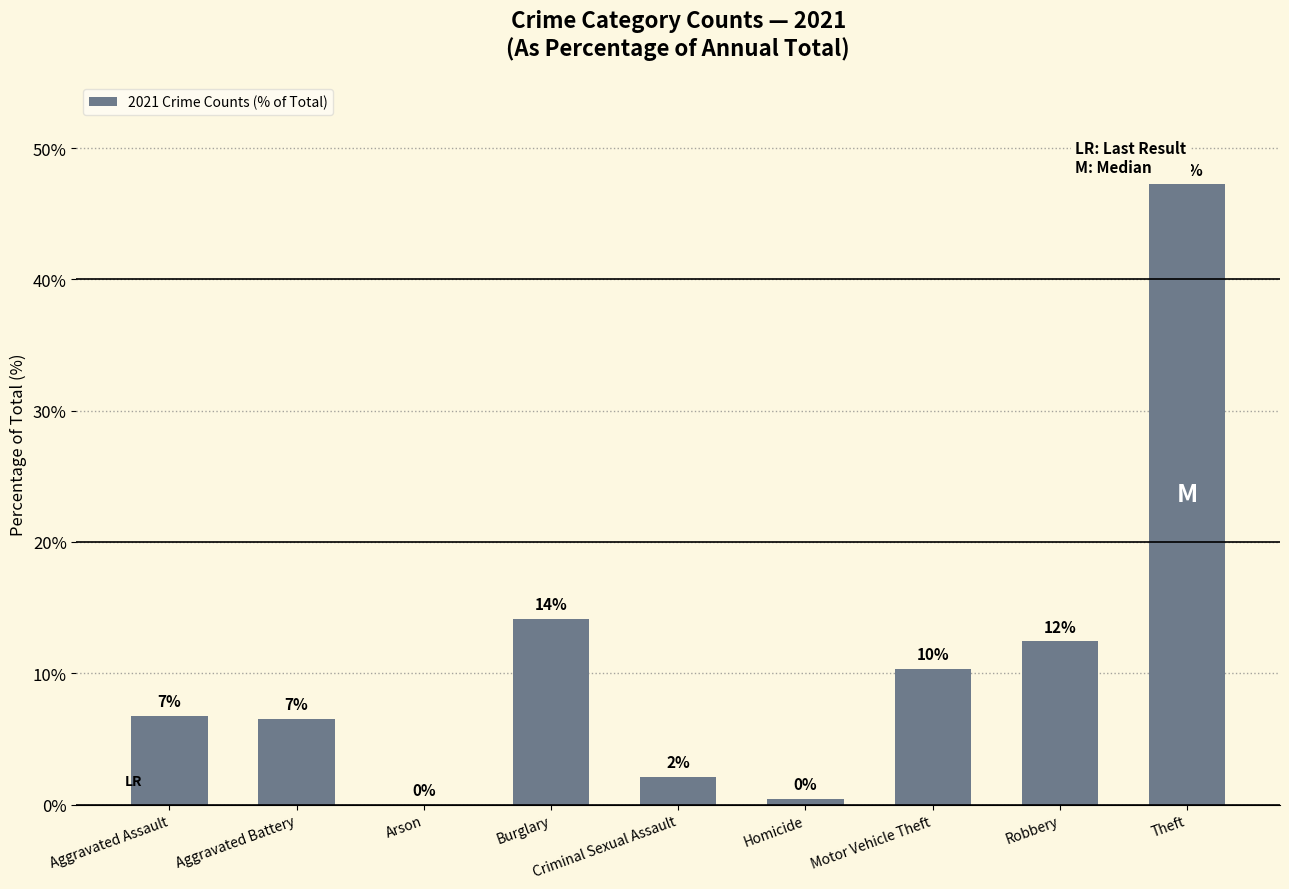

What is the difference between the maximum and minimum values?

47.3